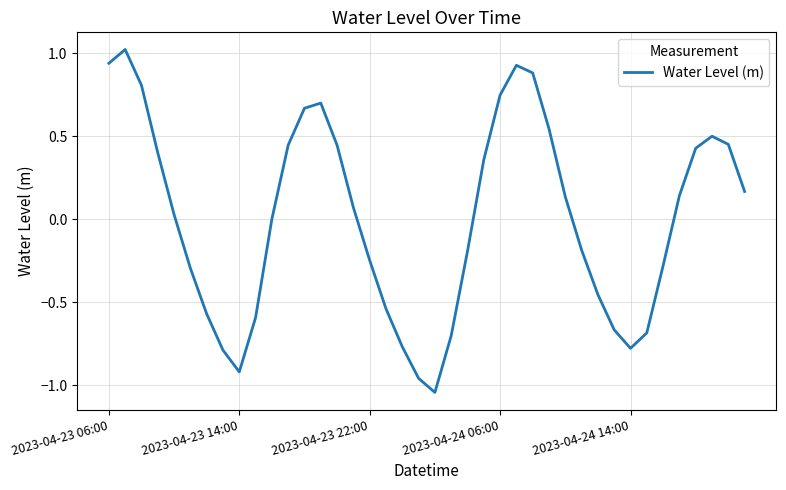

What is the greatest value displayed?

1.0